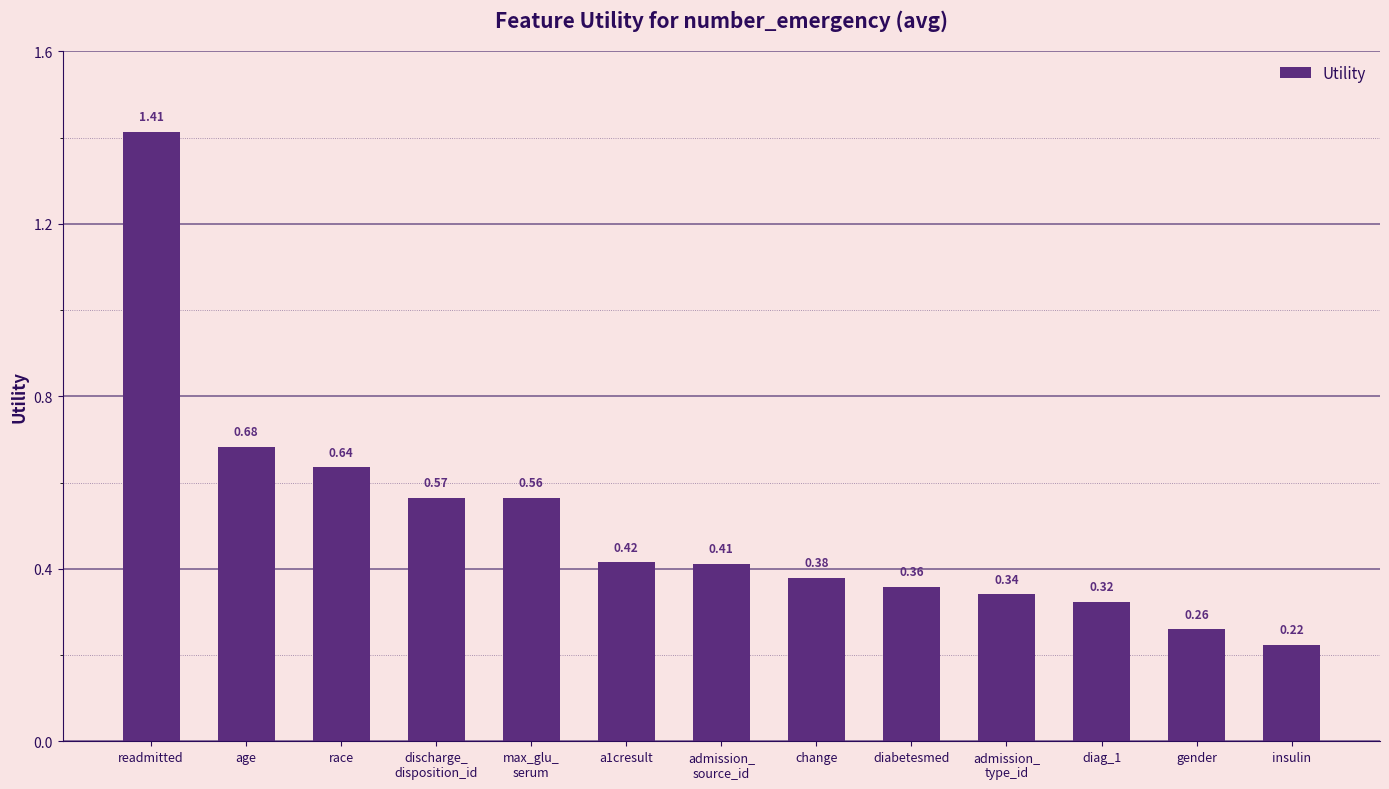

How many values are between 0 and 1?

12